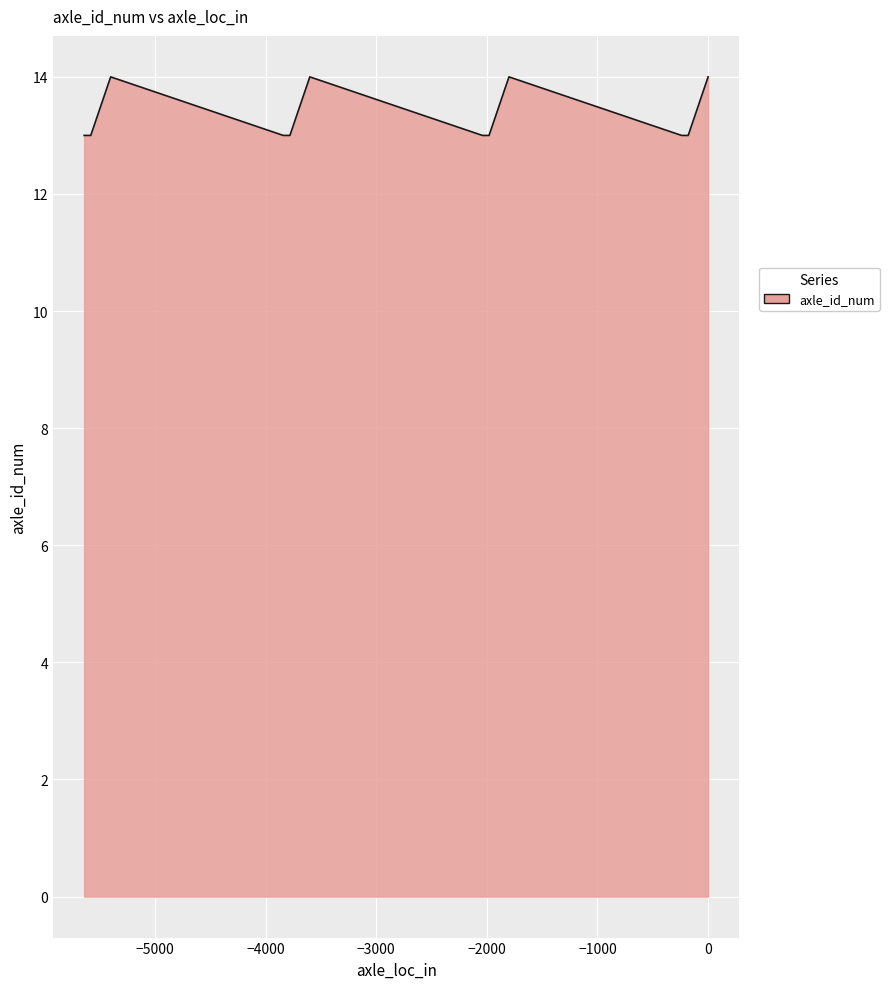

The value at −1000 is 23. True or false?

False